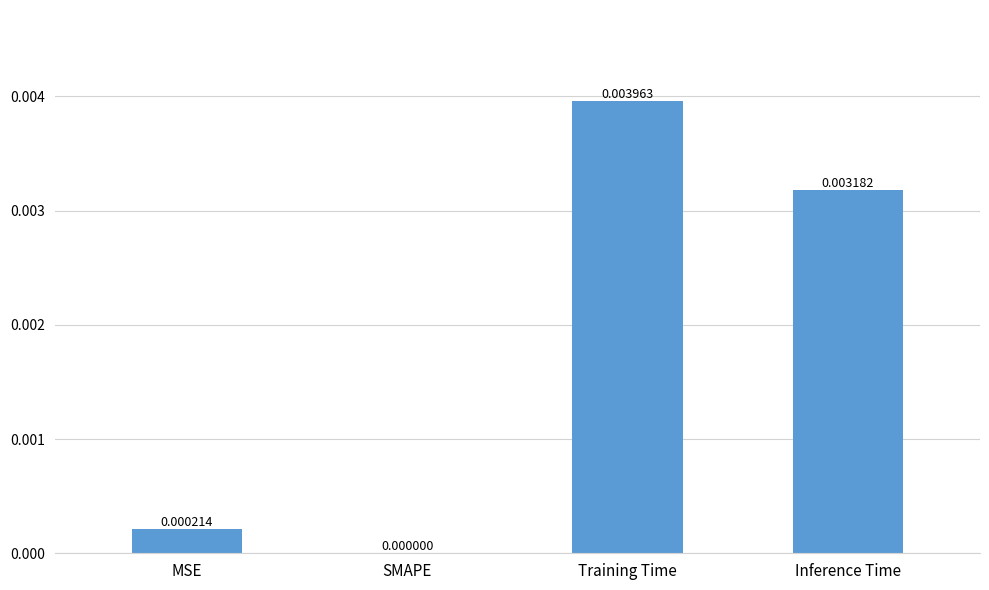

Between Inference Time and MSE, which is larger?

Inference Time